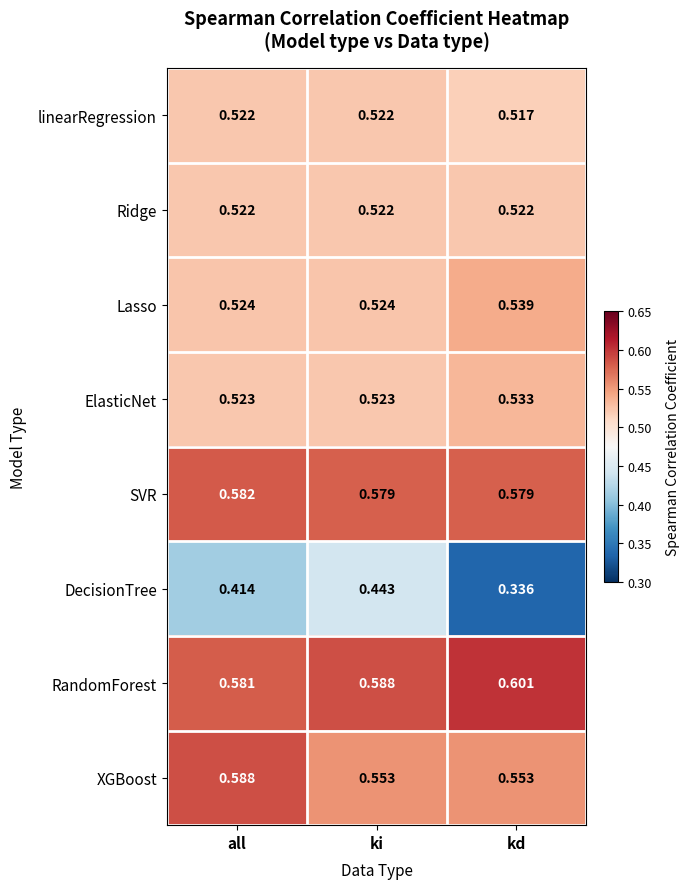

Count the number of data series in this chart.

8